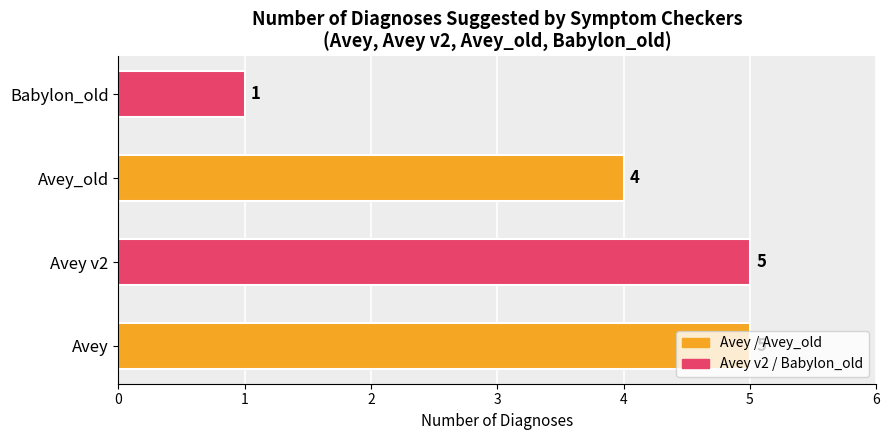

How many data points does each series have?

4